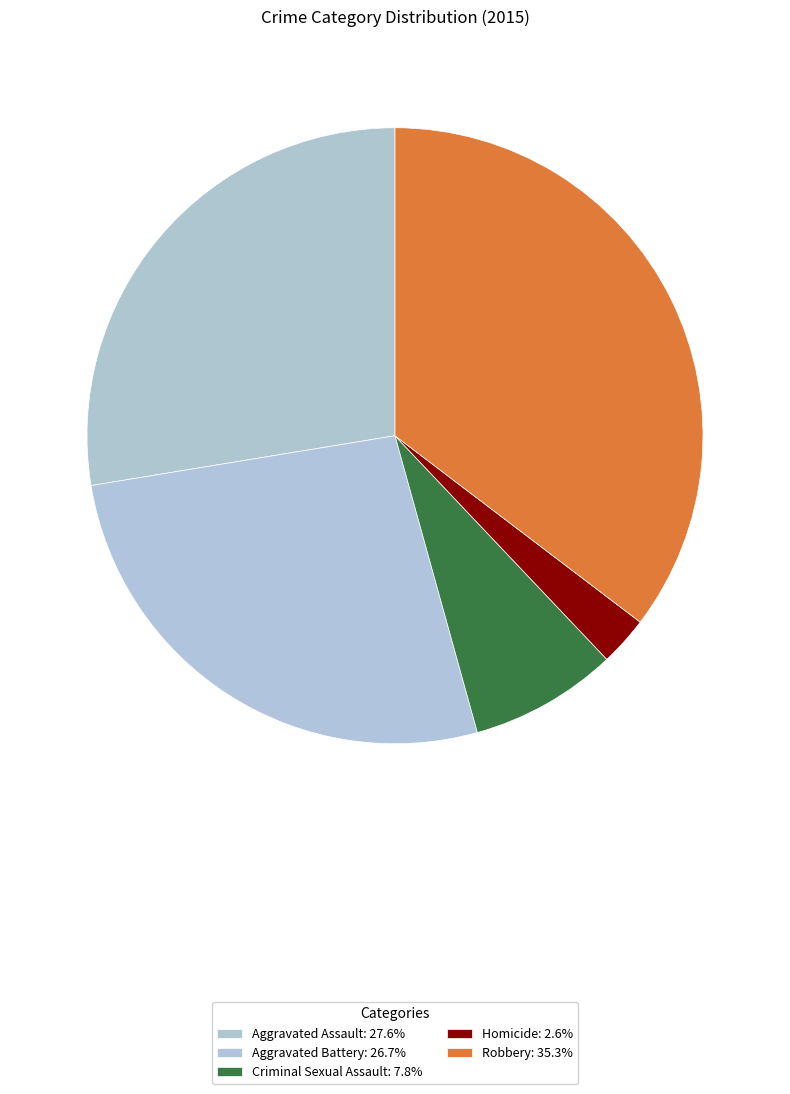

The Aggravated Battery slice represents 17% of the pie. True or false?

False